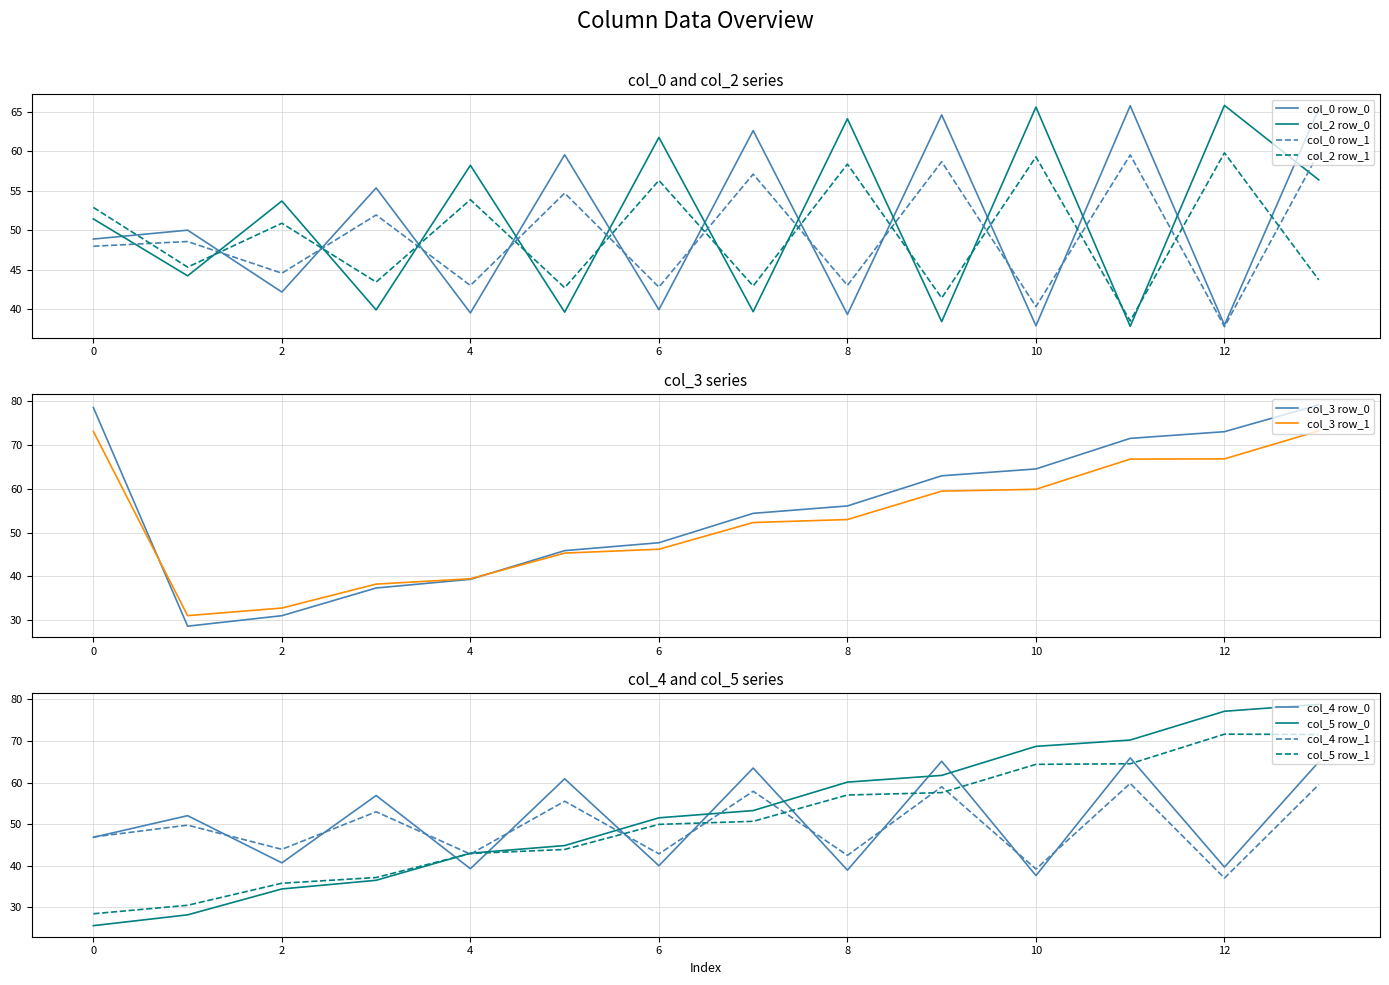

Which has a higher value, row_0 or row_1?

row_0